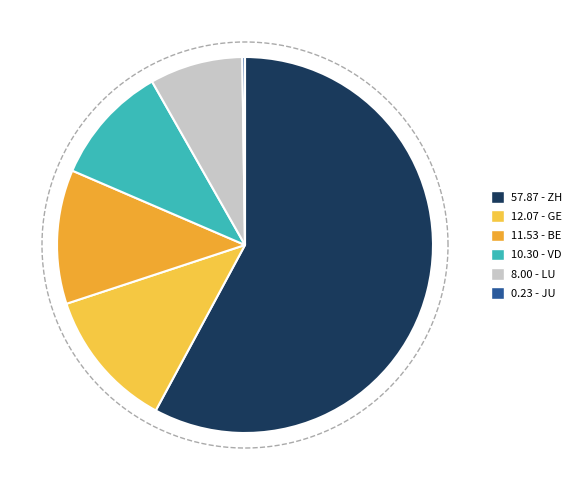

True or false: VD accounts for 5% of the total.

False